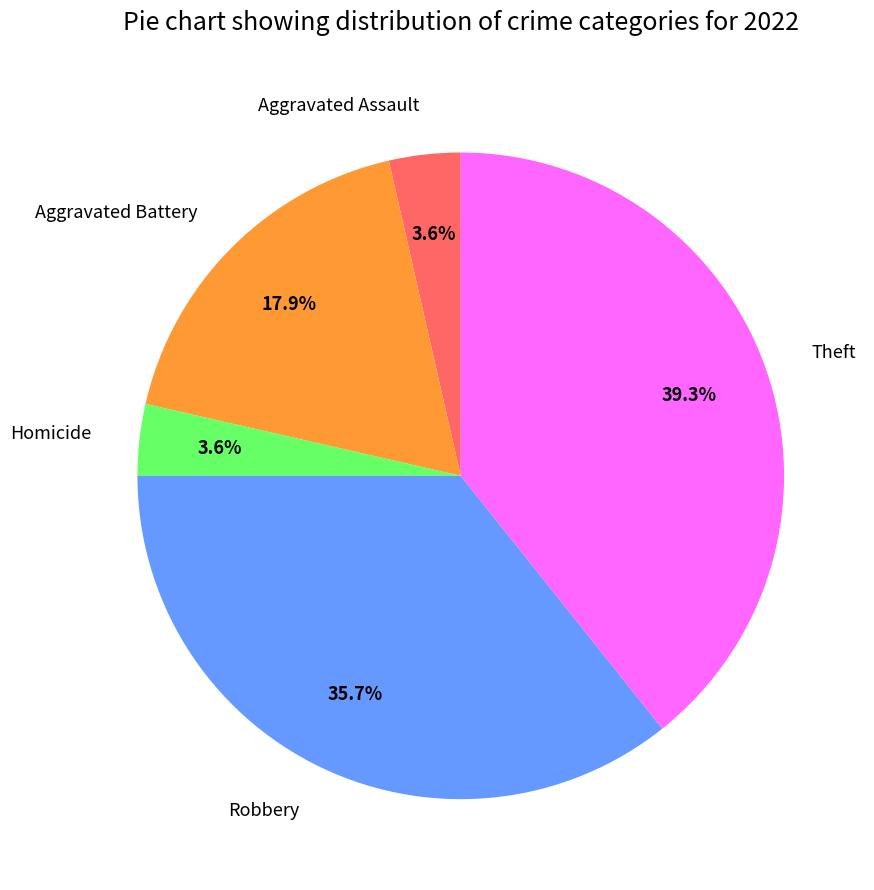

Is there a majority slice in this chart?

No